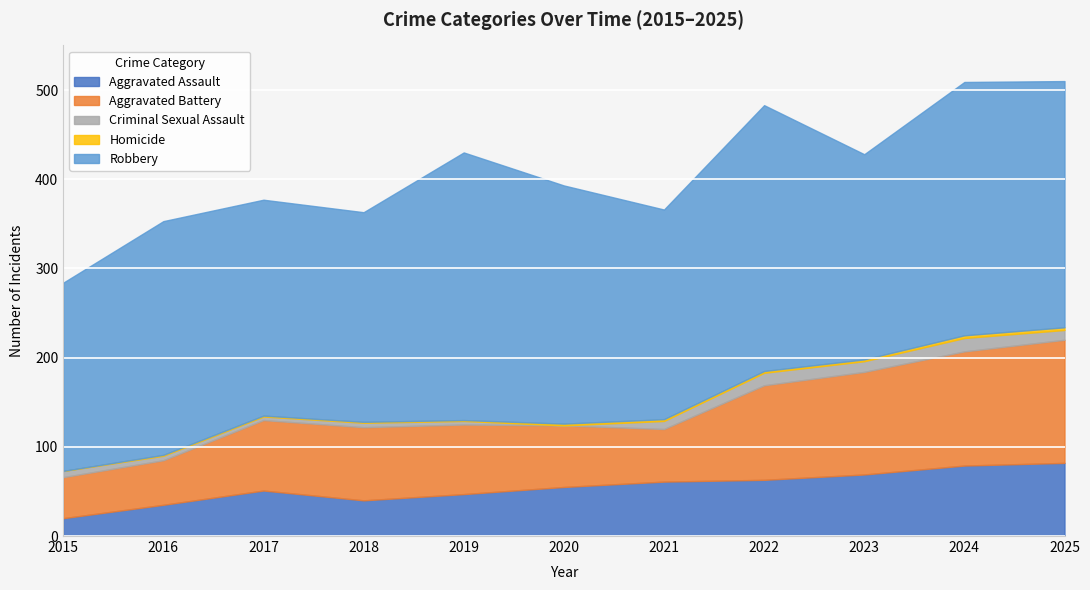

How many lines are shown in the chart?

5